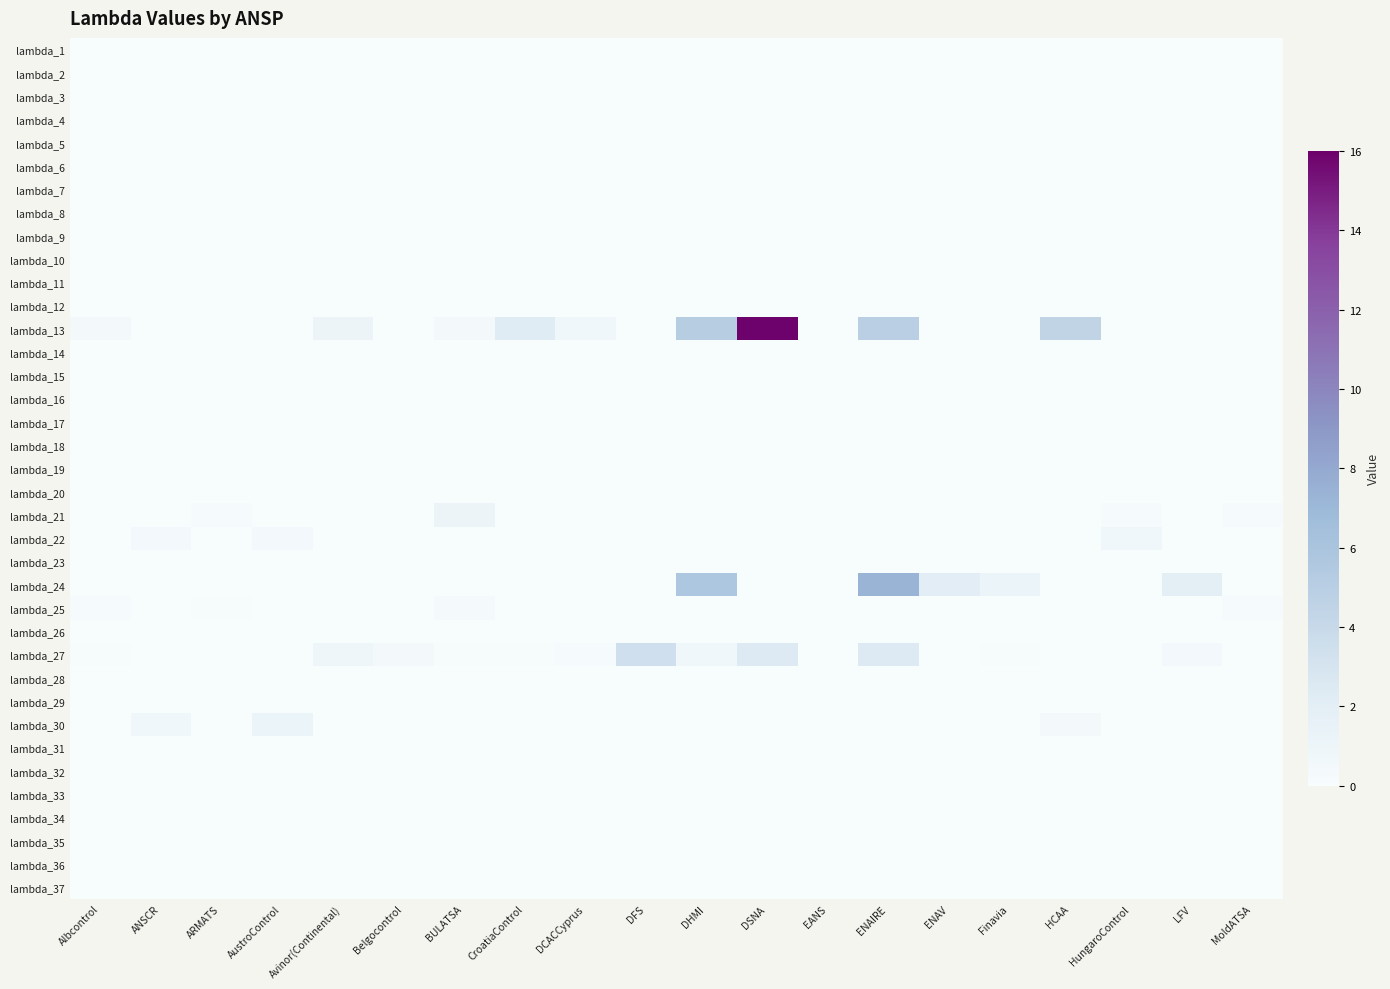

Between Belgocontrol and BULATSA, which is larger?

Belgocontrol